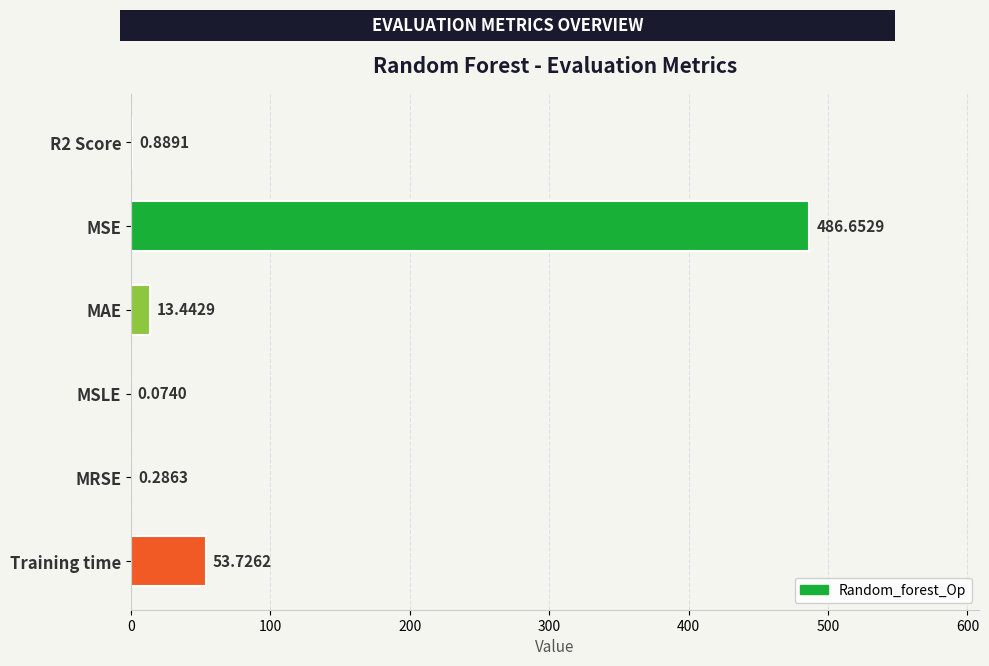

Which label corresponds to the largest value in the chart?

MSE